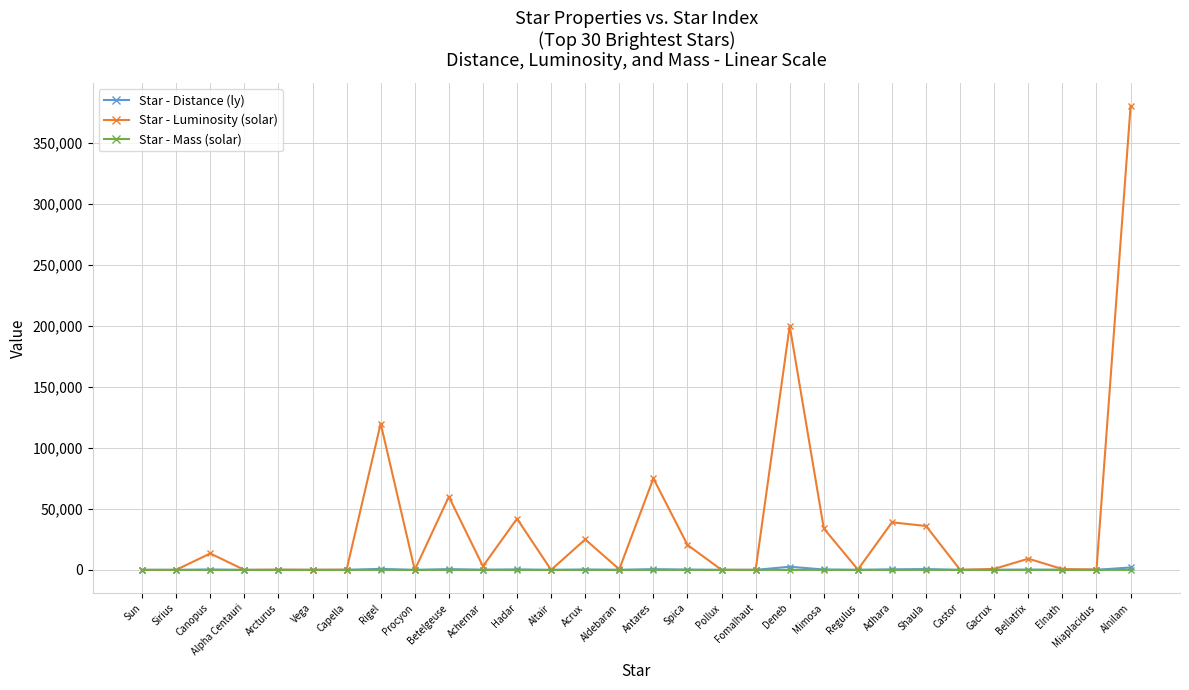

Is it true that Star - Luminosity (solar) equals 60000.0 at Betelgeuse?

True